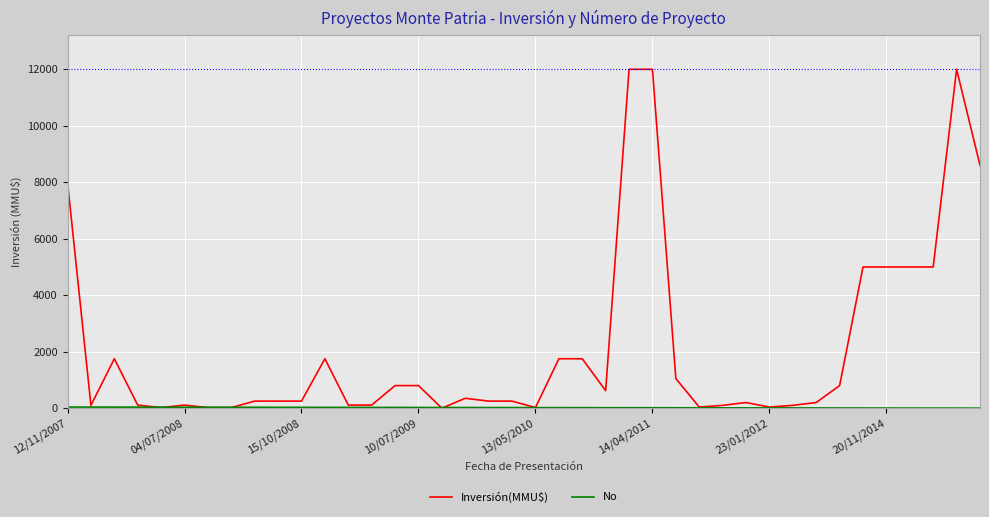

Which series has the largest range (max minus min)?

Inversión(MMU$)